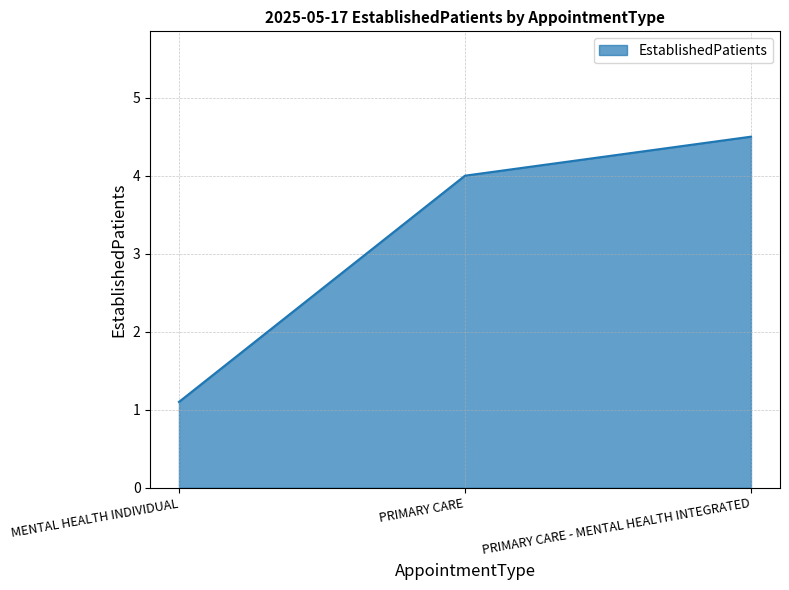

What is the maximum value shown in the chart?

4.5